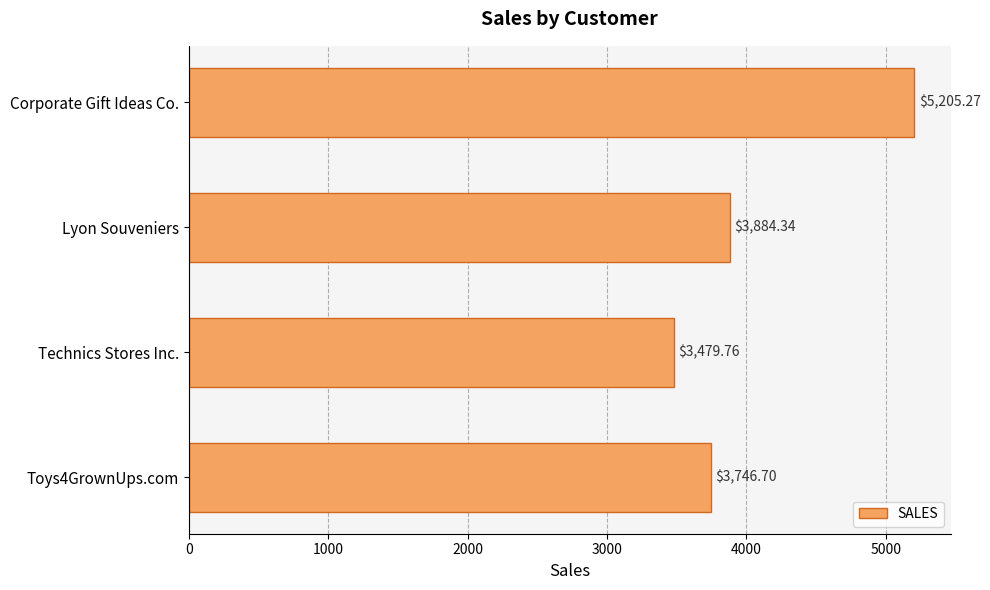

What is the maximum value shown in the chart?

5205.3